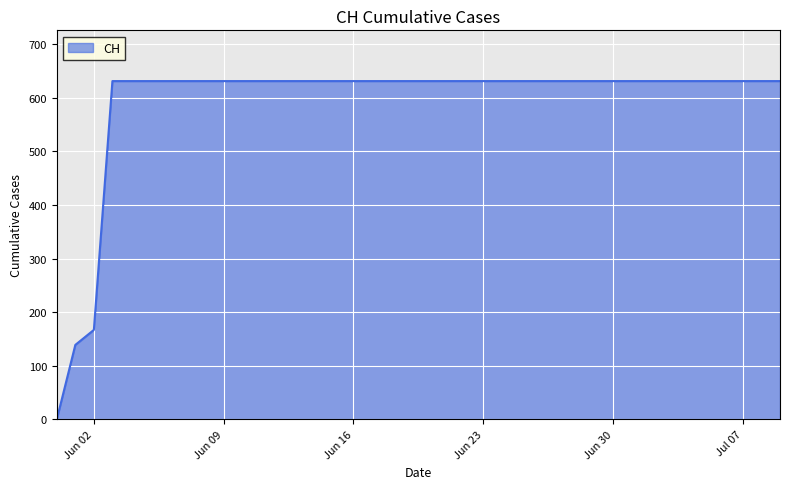

What is the greatest value displayed?

631